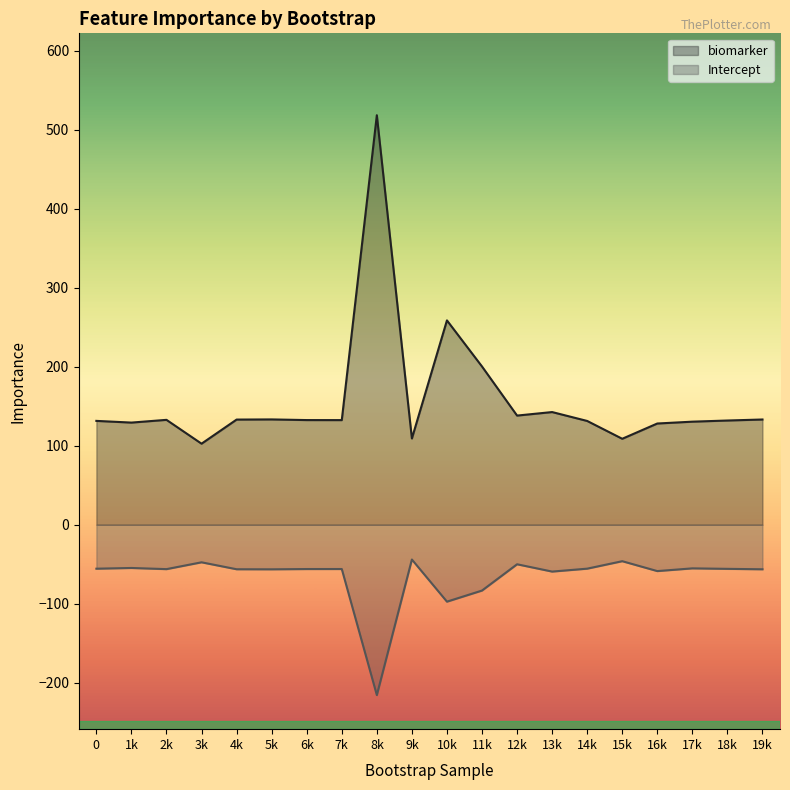

At which label is biomarker closest to 310?

10k